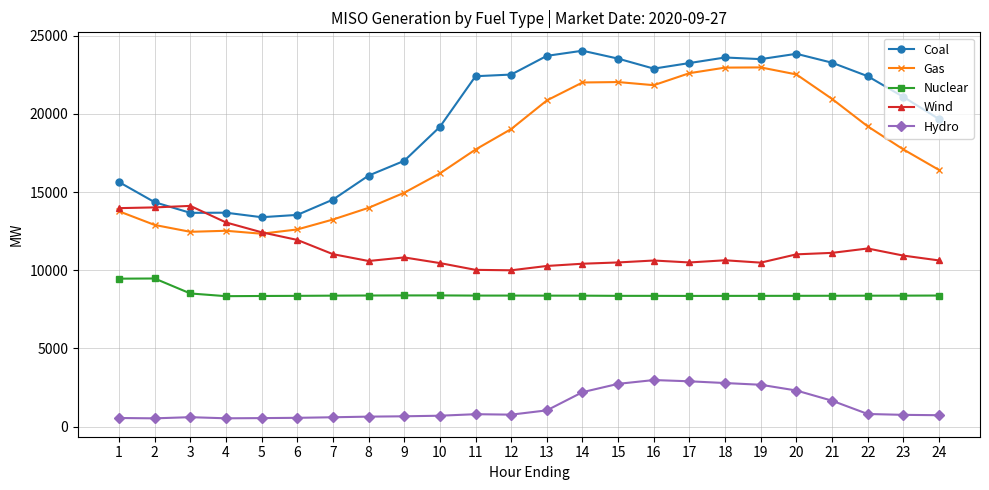

What is the value of the Hydro point at the 7th from the left?

592.5